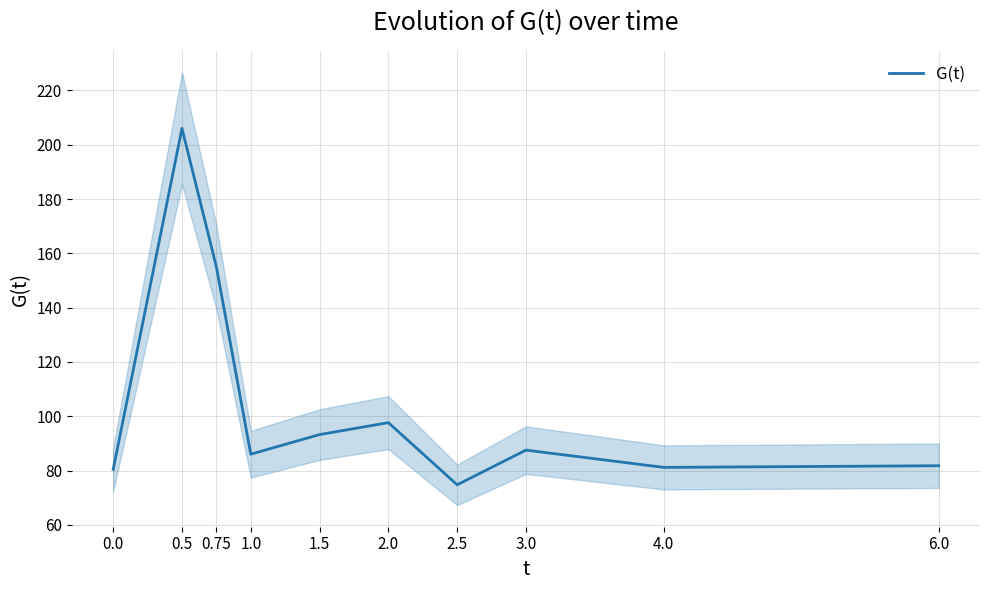

True or false: there are more than 1 points higher than both neighbors.

True